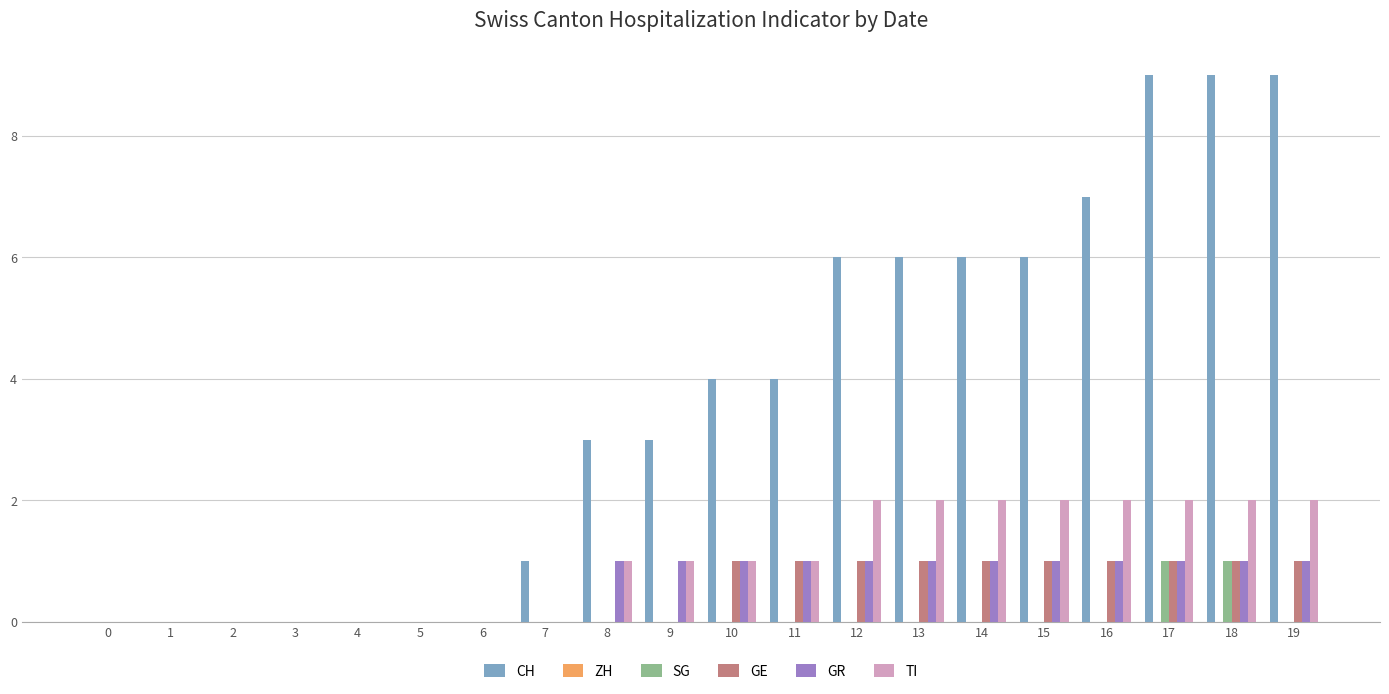

Is it true that GE equals 1 at 11?

True